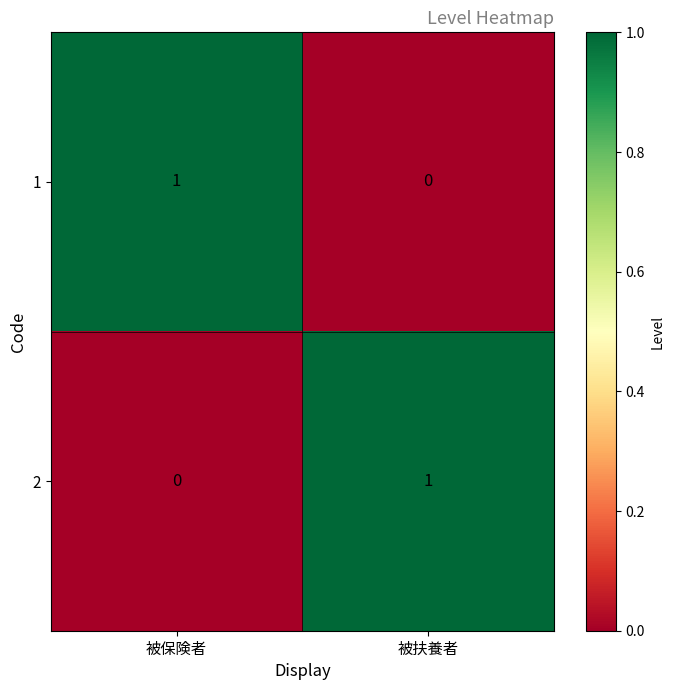

Is it true that 2 equals 0 at 被保険者?

True